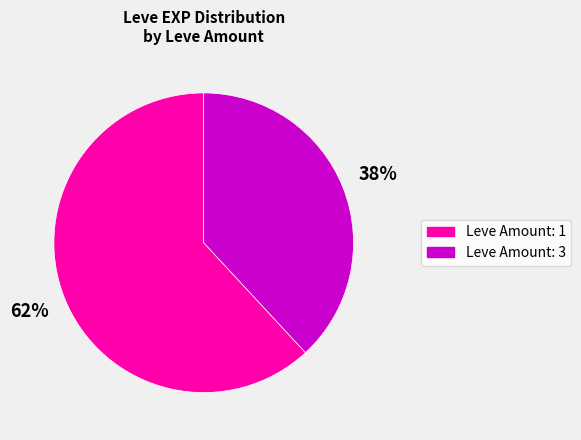

To the nearest percent, what is the difference between the largest and smallest slice percentages?

24%